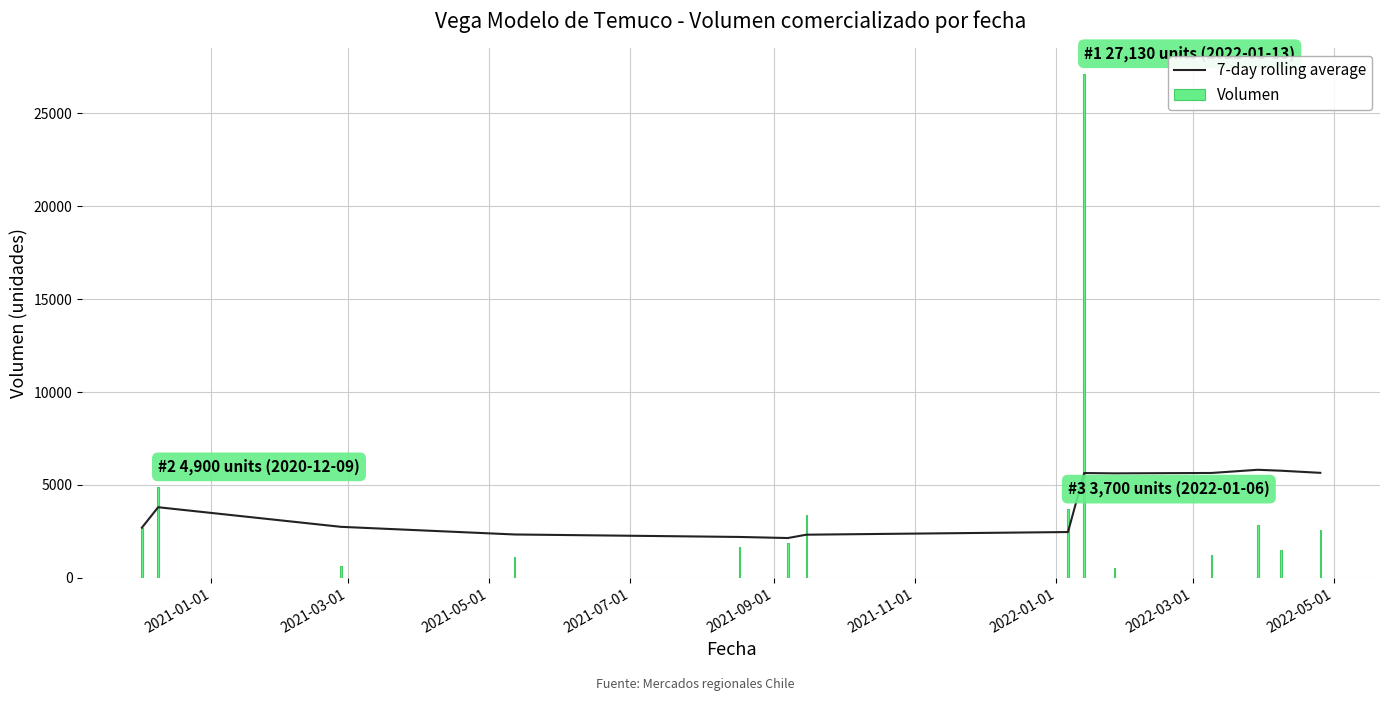

What is the lowest value of the 7-day rolling average series?

2142.5